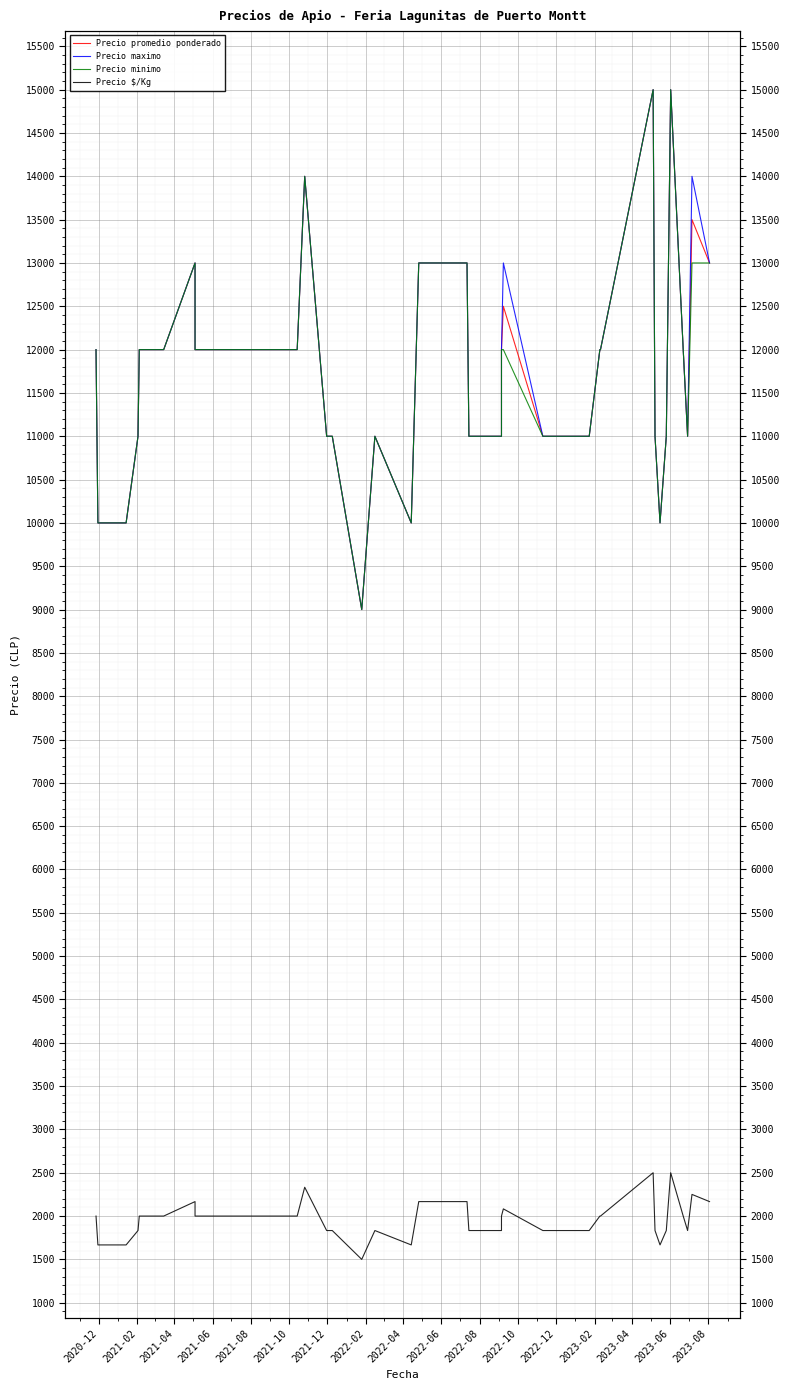

At how many categories does at least one series exceed 5225?

40